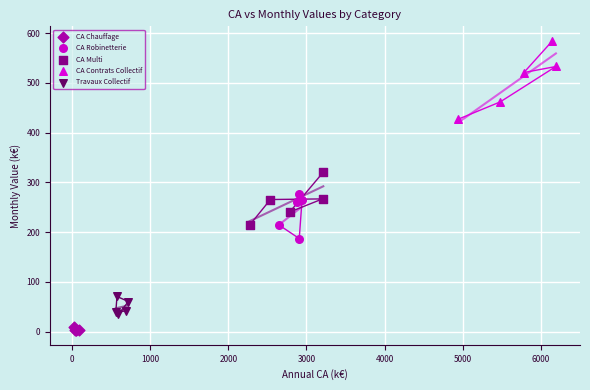

Which series reaches the minimum Y coordinate?

CA Chauffage